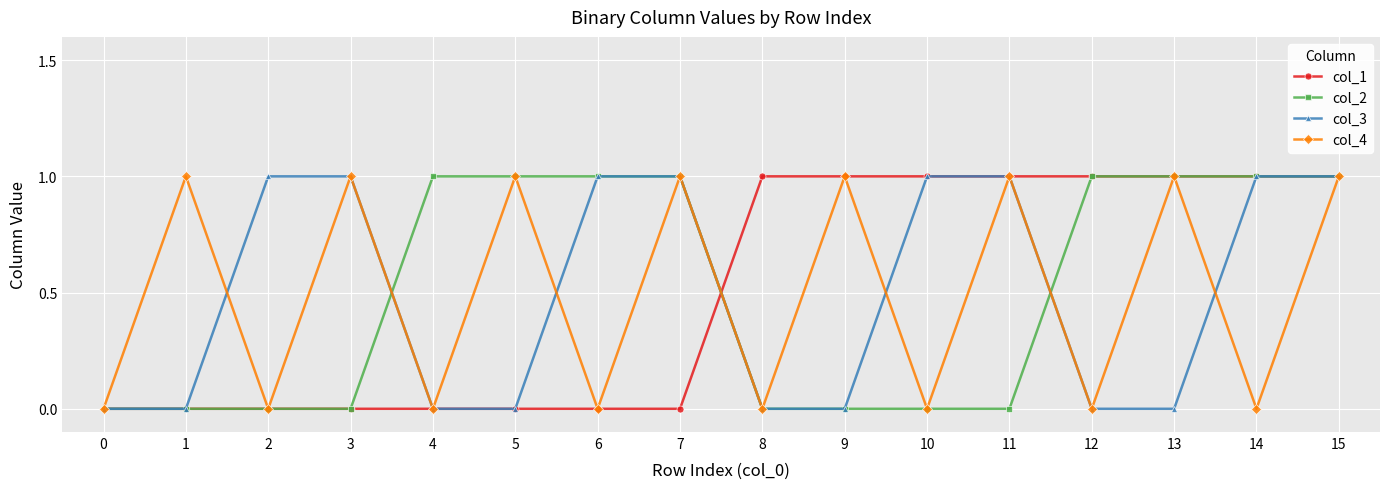

True or false: col_2 has a value of 2 at 14.

False